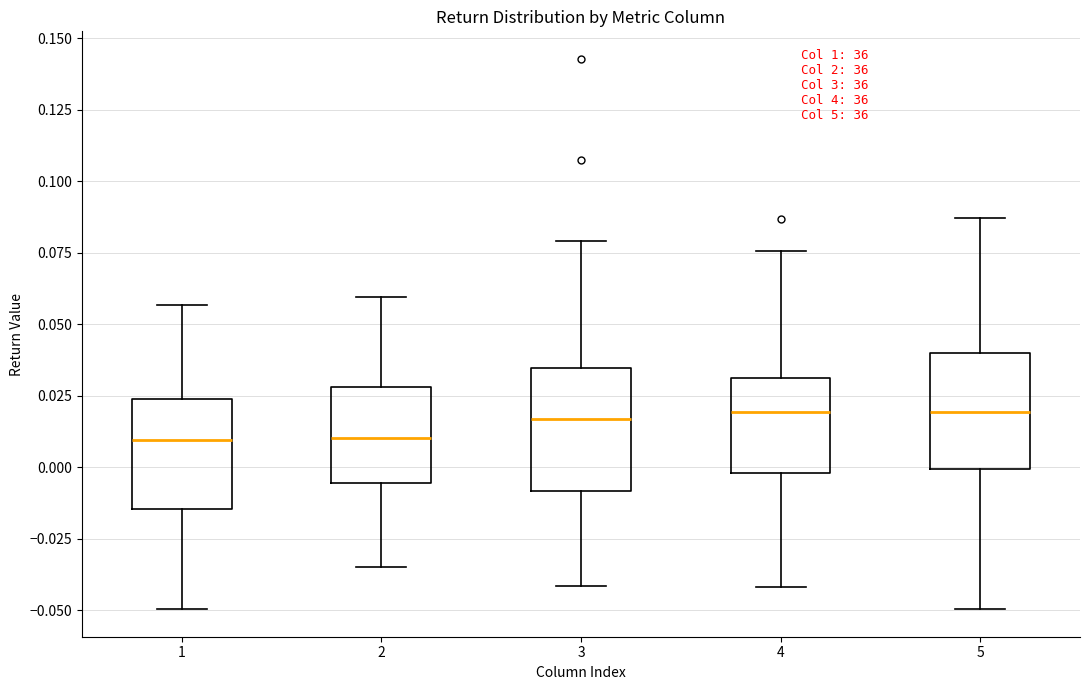

Where is the upper edge of the box at x = 3 on the y-axis? The values are not printed on the chart, so give them approximately, as read against the axis.

0.035